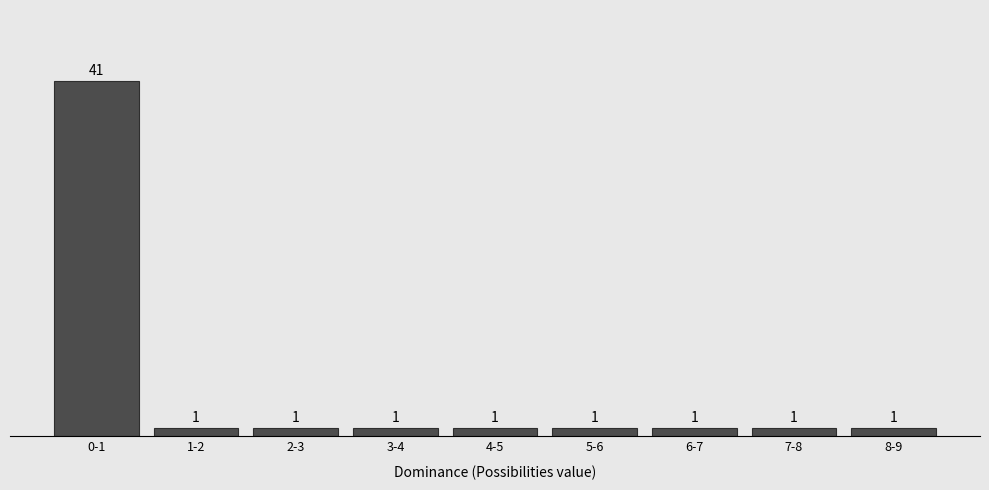

Reading right to left, list all the values displayed in this chart.

1	1	1	1	1	1	1	1	41